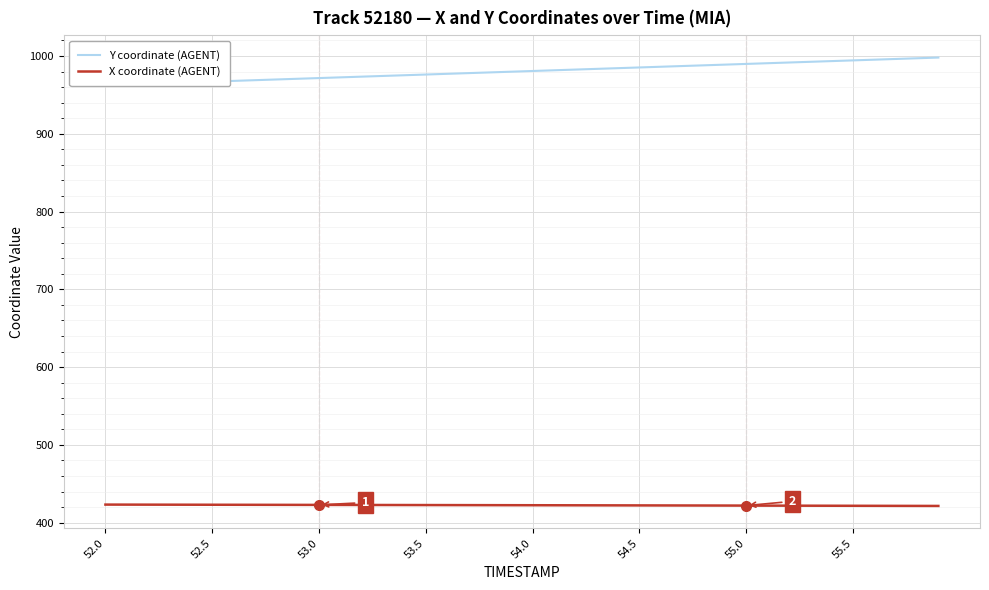

How many values in the Y coordinate (AGENT) series are below 980?

20